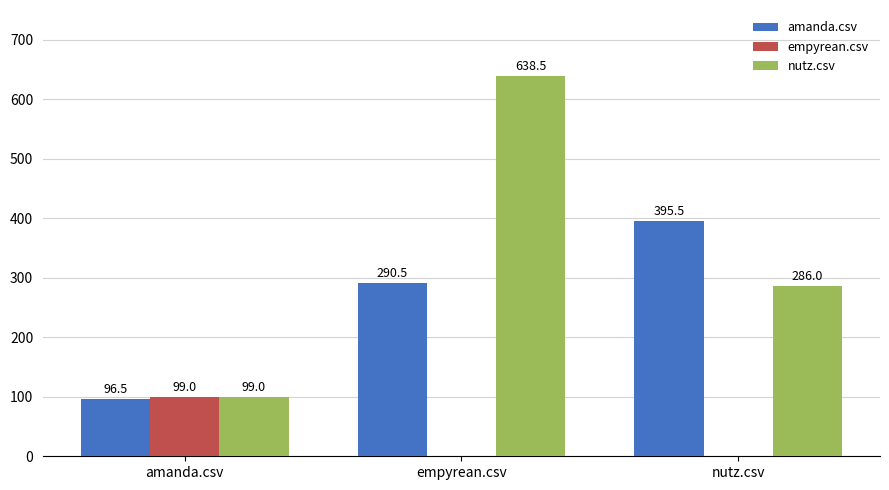

The nutz.csv series shows 286.0 at nutz.csv. True or false?

True